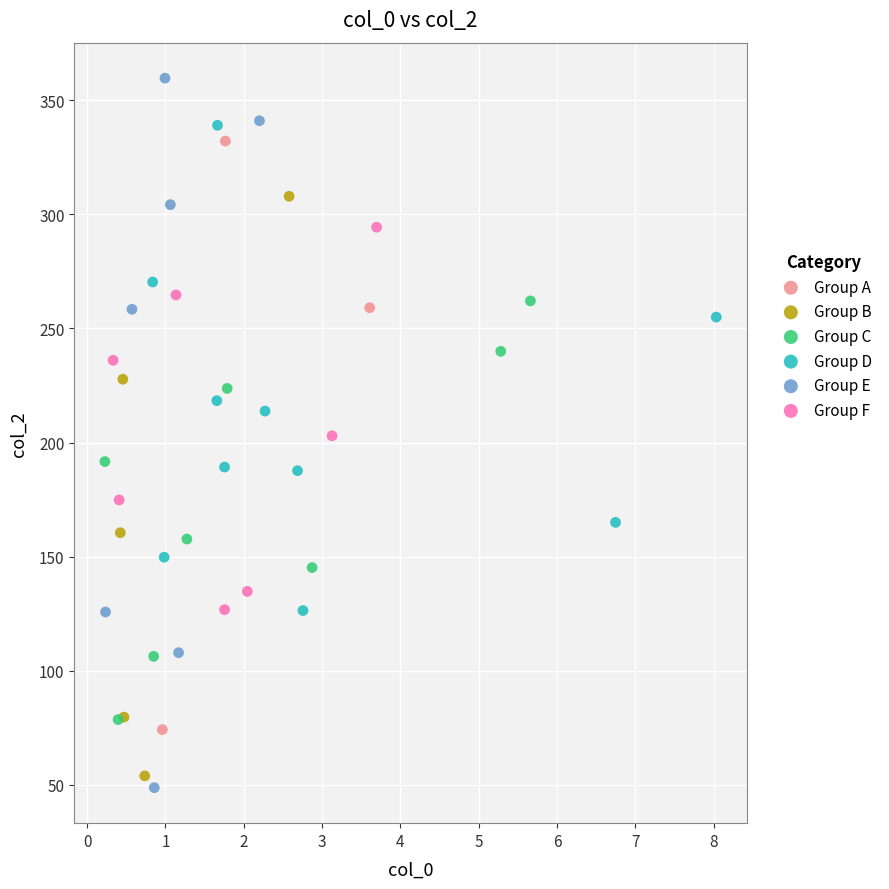

What are all the series names shown in the legend?

Group A, Group B, Group C, Group D, Group E, Group F